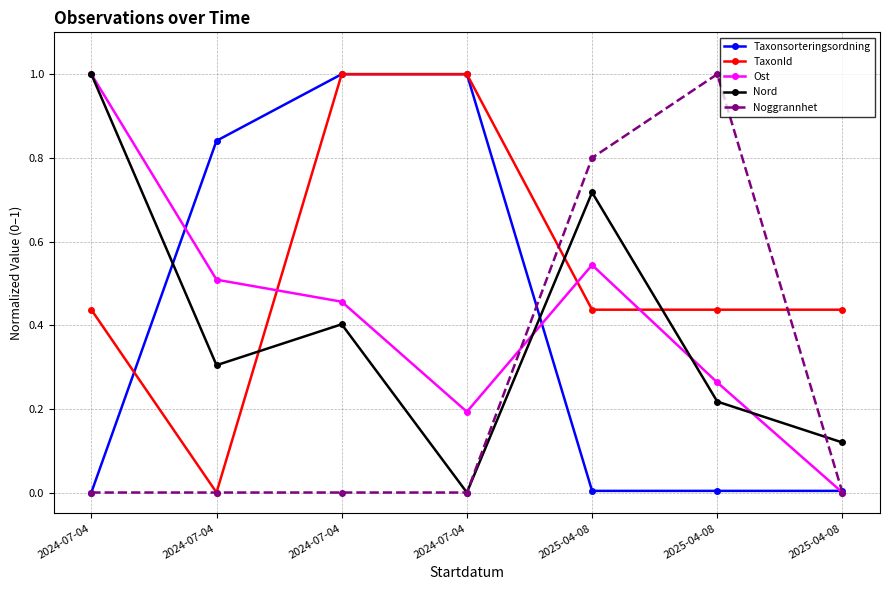

What is the approximate value of Taxonsorteringsordning at 2024-07-04?

0.8